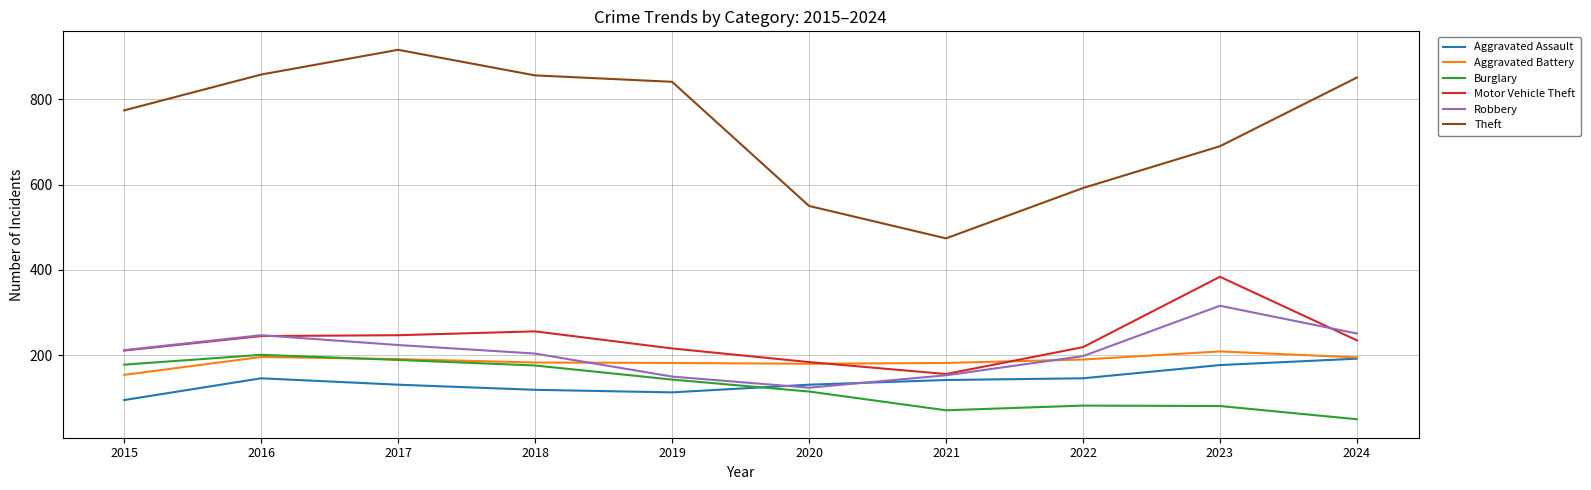

Which series has the widest spread of values?

Theft